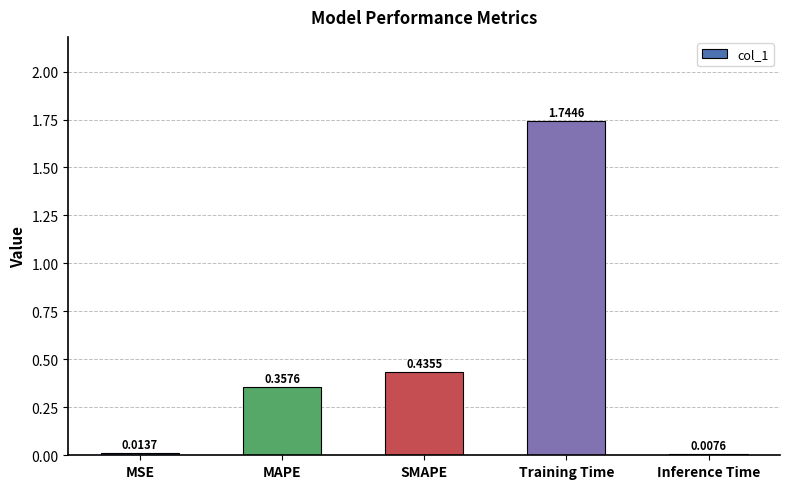

What is the average value?

0.5